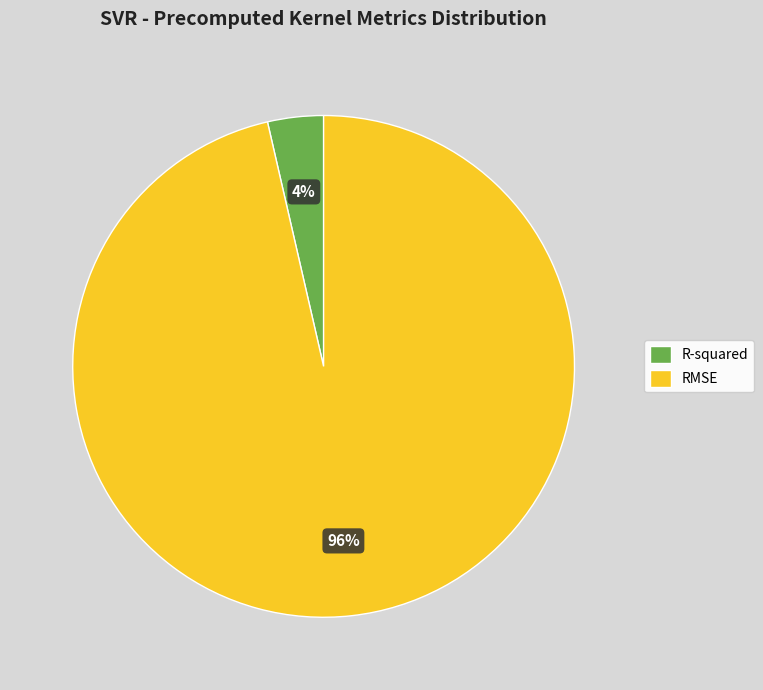

Is R-squared the majority of the pie?

No